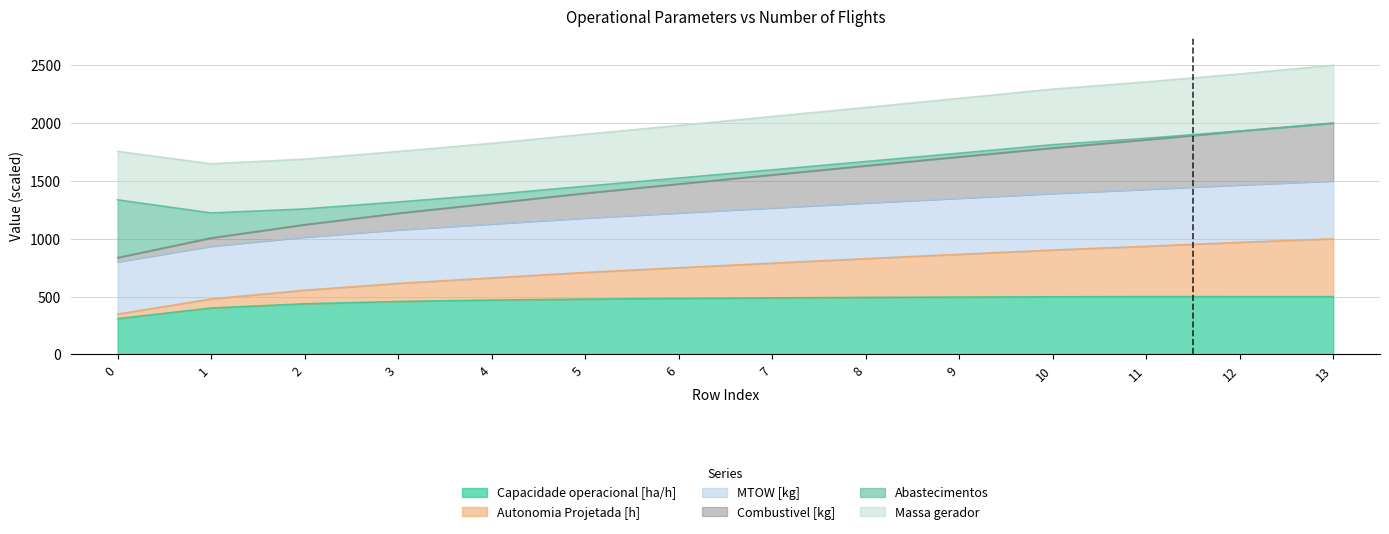

True or false: Combustivel [kg] has a value of 2254.2 at 11.

False